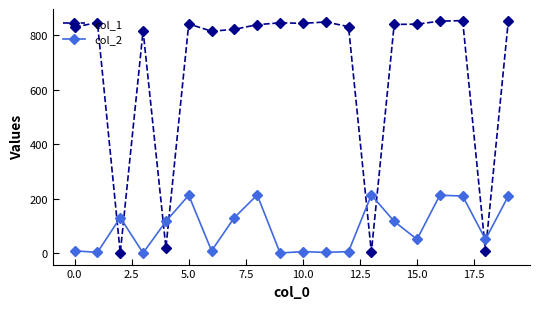

After their last crossing, which series has the higher values: col_1 or col_2?

col_1